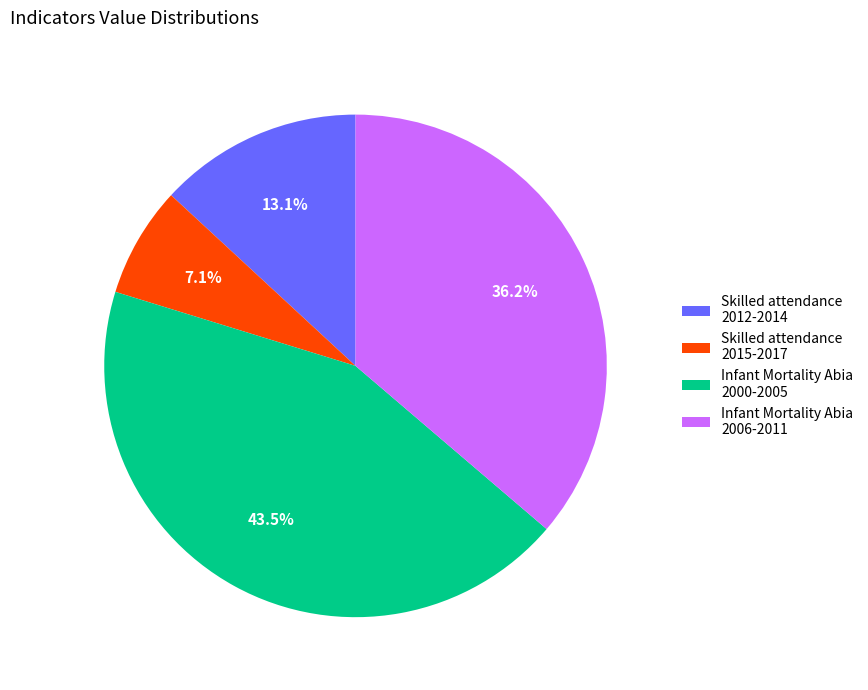

Does any single category account for the majority?

No